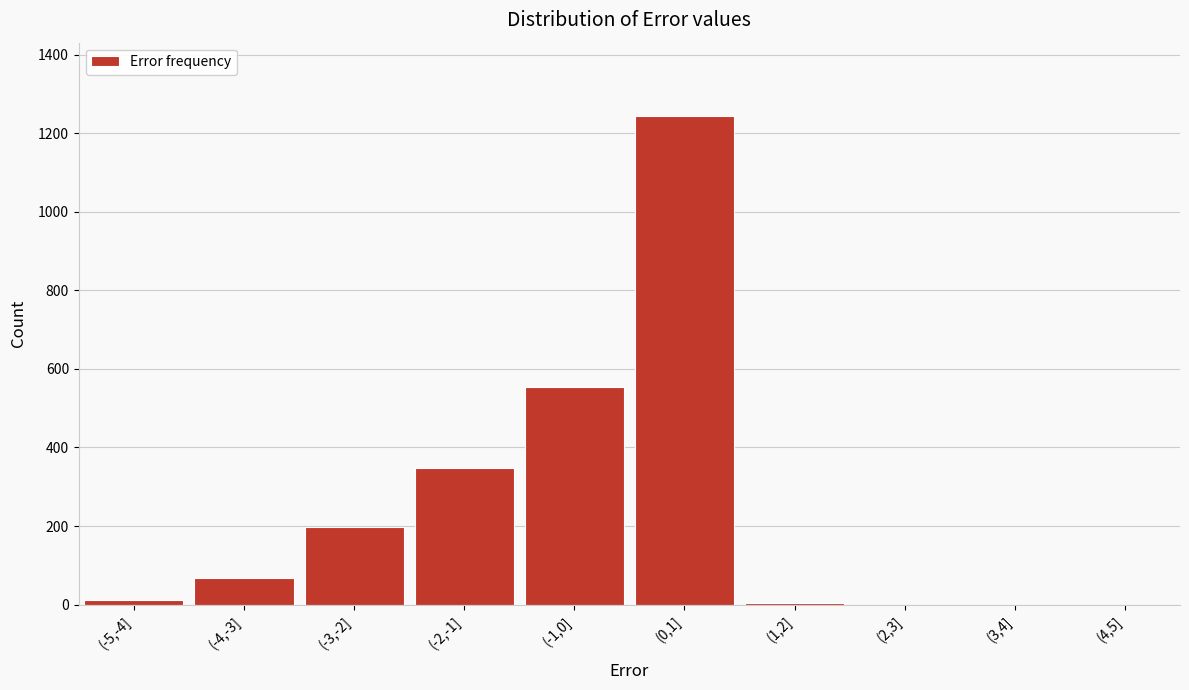

Between (0,1] and (3,4], which is larger?

(0,1]